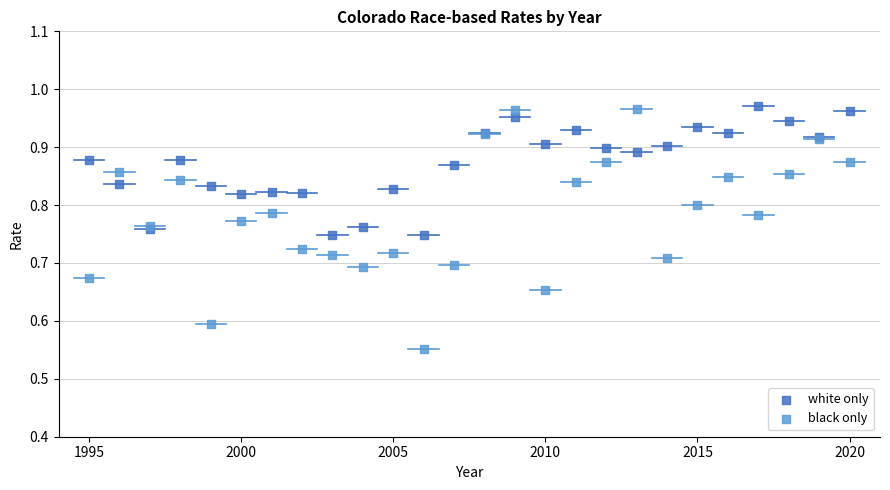

Which series contains the lowest Y value?

black only